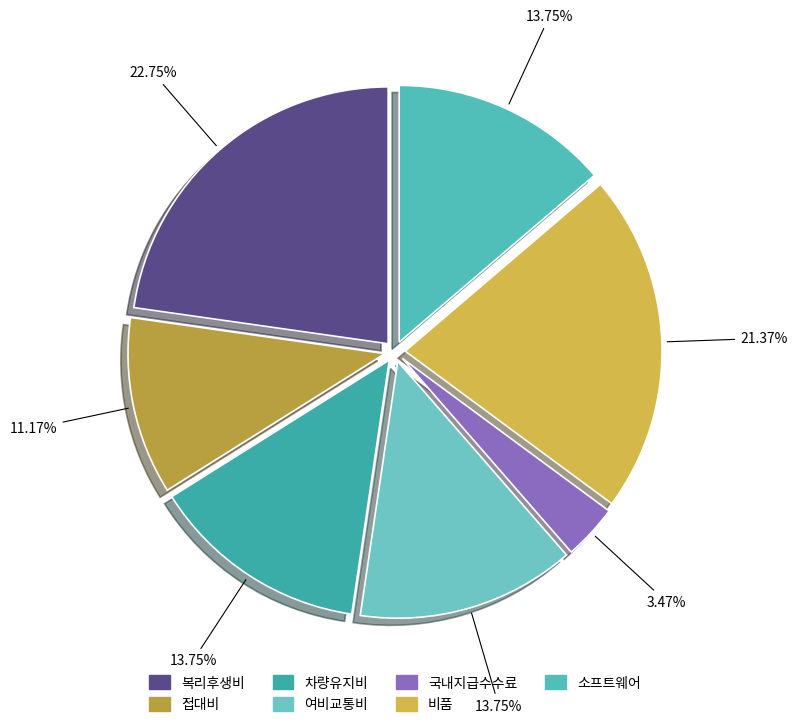

Count the number of slices in the pie.

7